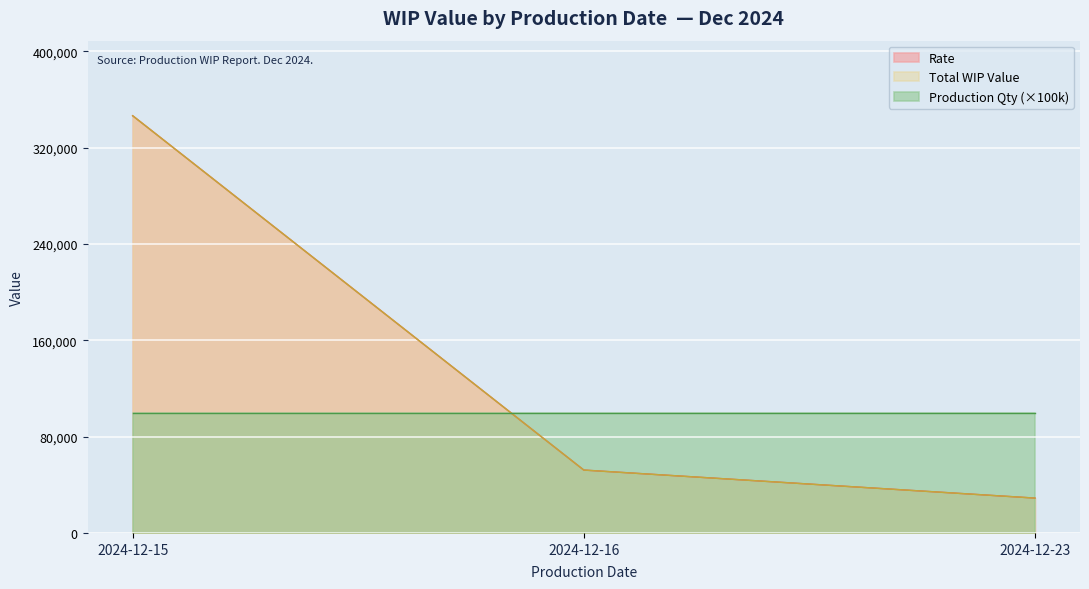

What is the maximum value for Total WIP Value?

346474.8